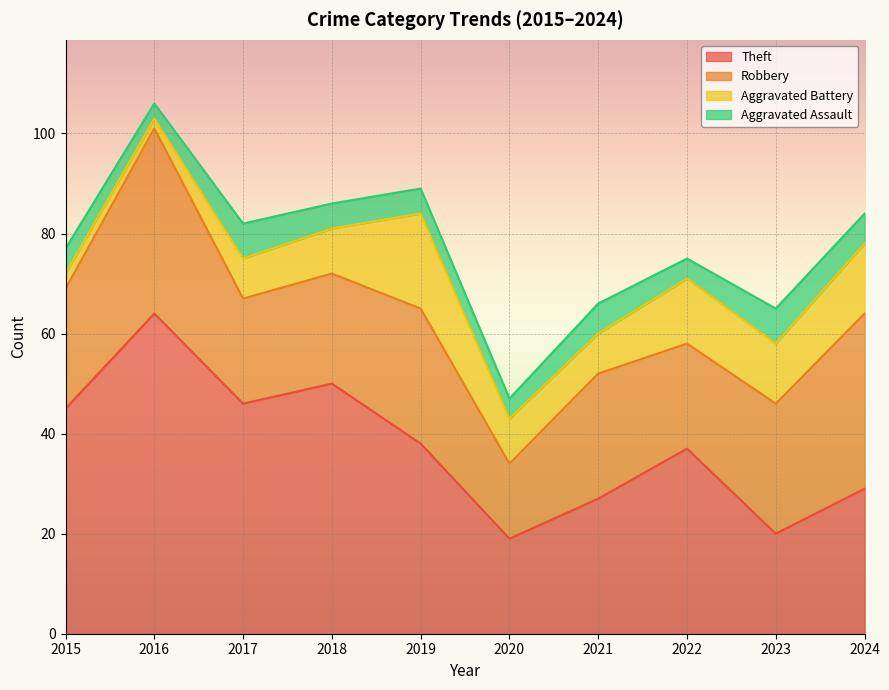

Which series has the largest total across all categories?

Theft